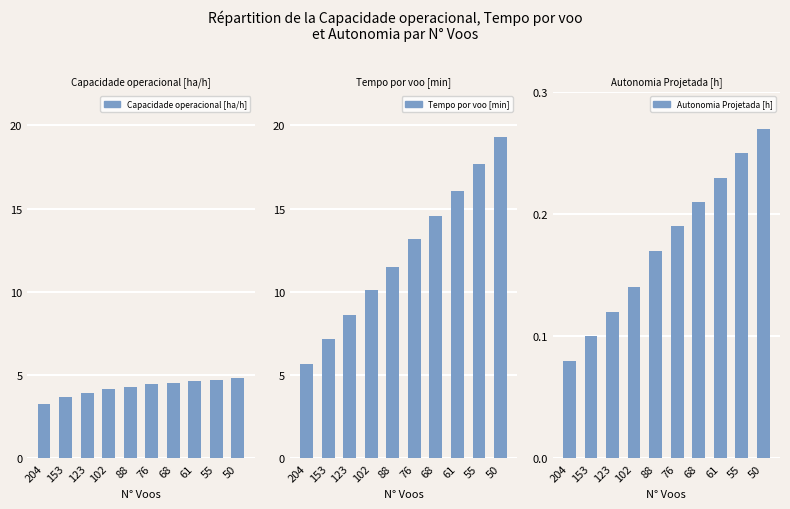

List the labels in order of Tempo por voo [min] value, largest first.

50, 55, 61, 68, 76, 88, 102, 123, 153, 204